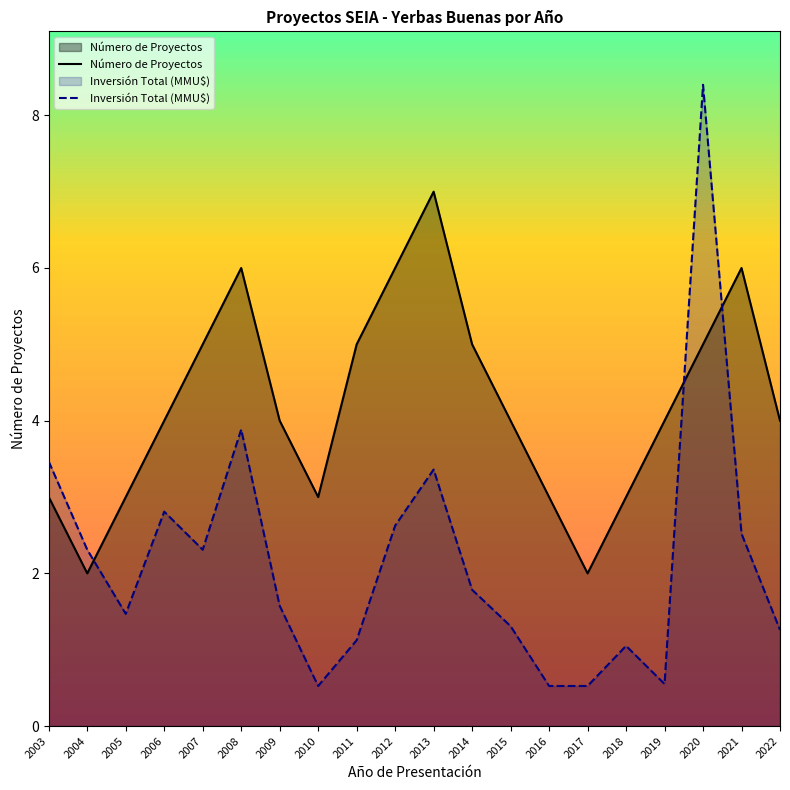

Is it true that Inversión Total (MMU$) equals 0.5 at 2017?

True